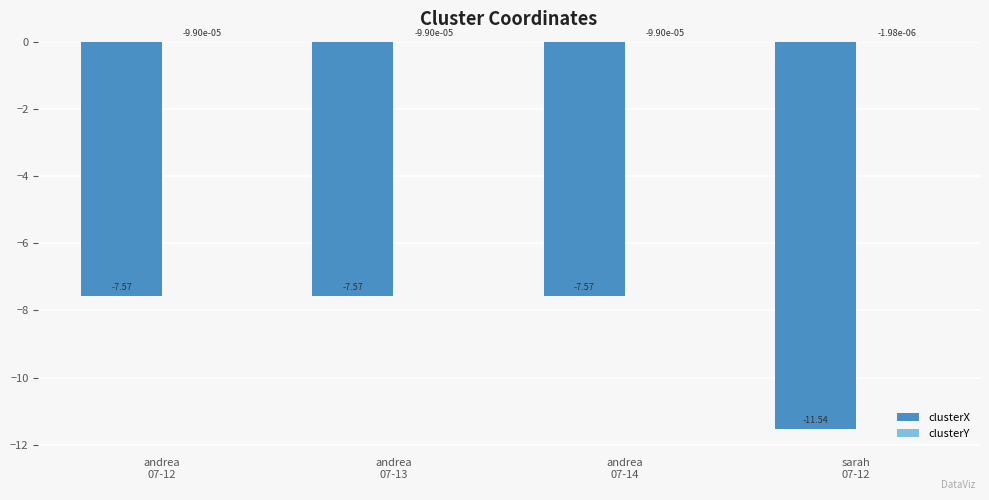

Are the bars horizontal?

No